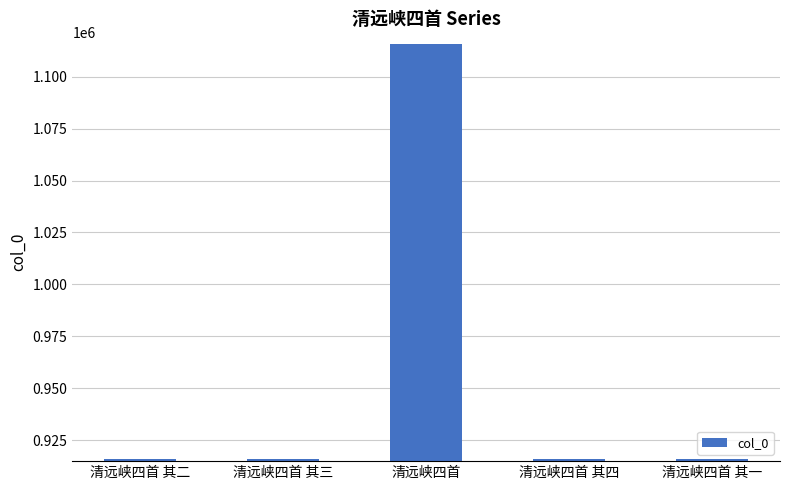

Approximately how many times larger is the value at 清远峡四首 其三 compared to 清远峡四首?

0.8